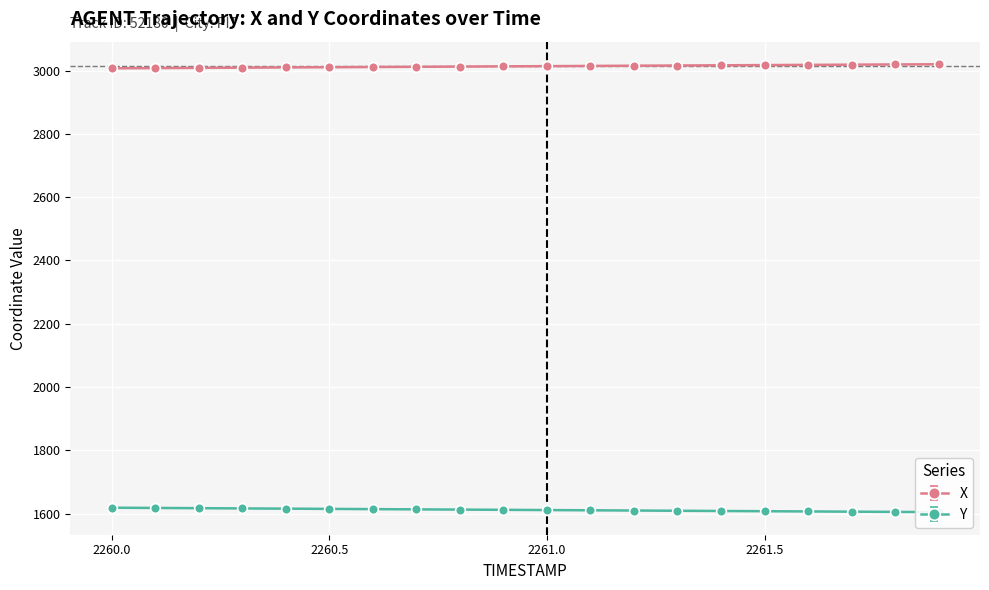

How many values in the Y series exceed 1611?

10